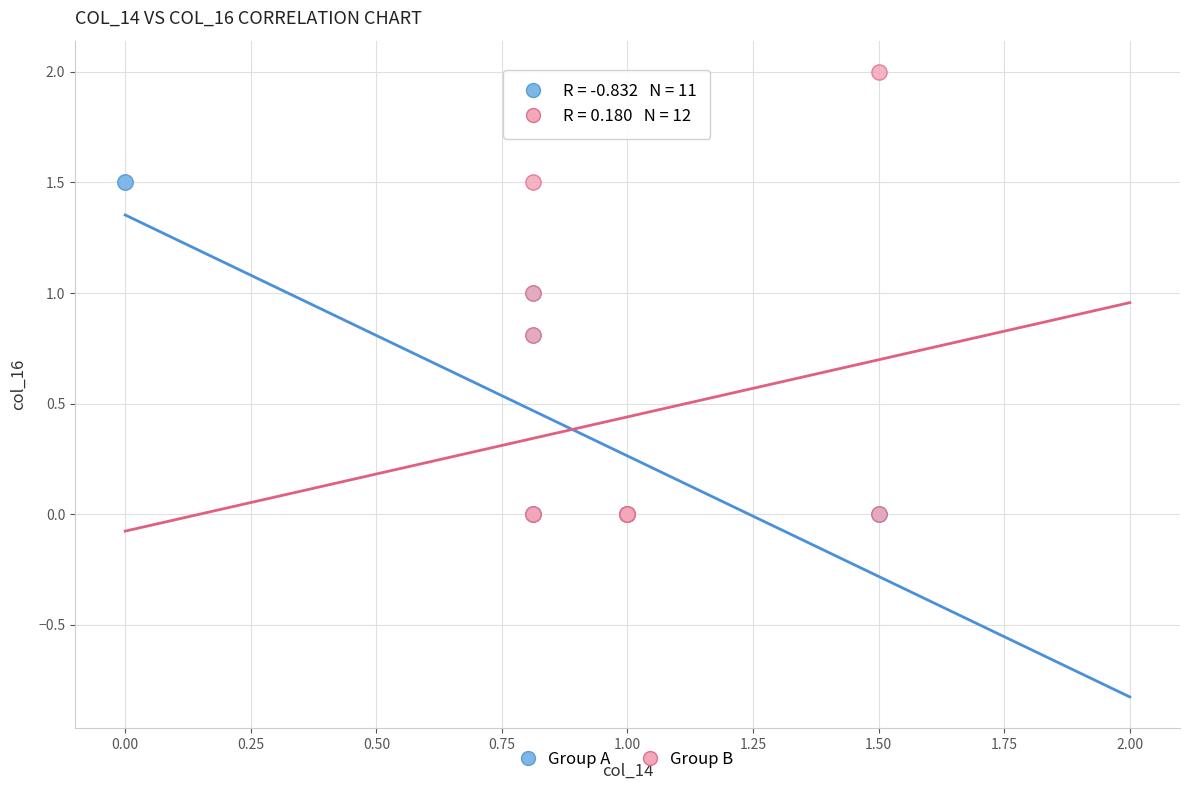

What are all the series names shown in the legend?

Group A, Group B